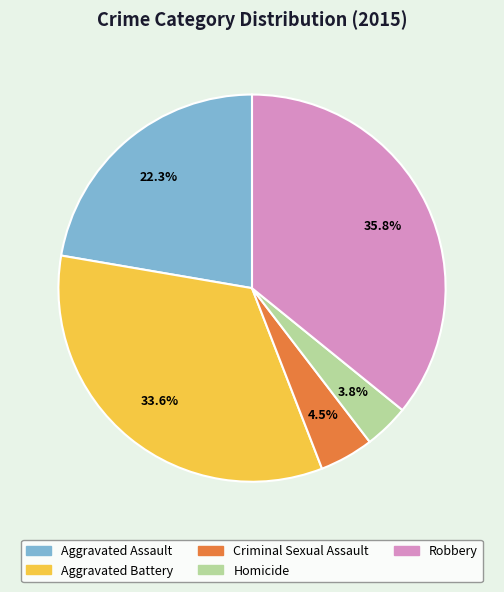

Between Aggravated Battery and Aggravated Assault, which is larger?

Aggravated Battery